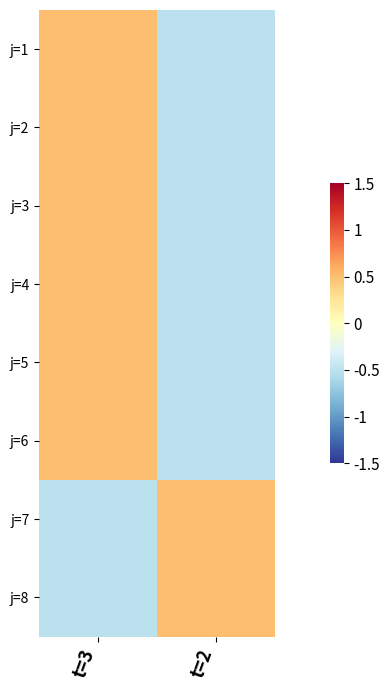

Reading left to right, extract all data points from this chart.

j=1: t=3=0.5	t=2=-0.5
j=2: t=3=0.5	t=2=-0.5
j=3: t=3=0.5	t=2=-0.5
j=4: t=3=0.5	t=2=-0.5
j=5: t=3=0.5	t=2=-0.5
j=6: t=3=0.5	t=2=-0.5
j=7: t=3=-0.5	t=2=0.5
j=8: t=3=-0.5	t=2=0.5